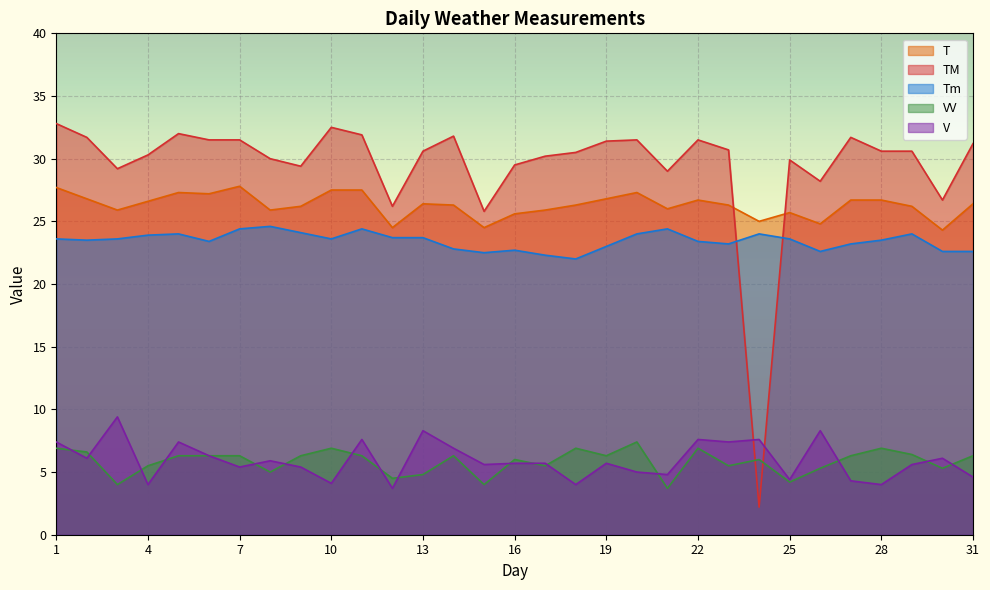

At which category is the sum across all series the highest?

1